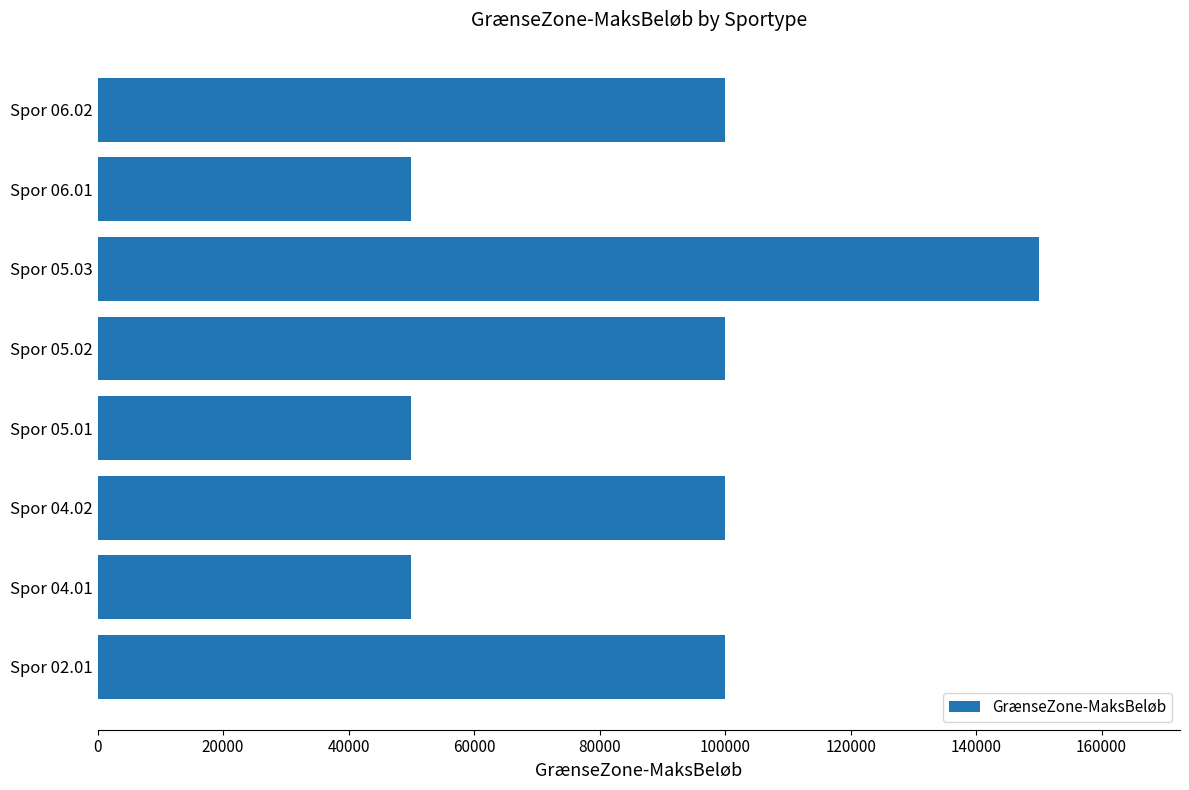

What is the average value?

87499